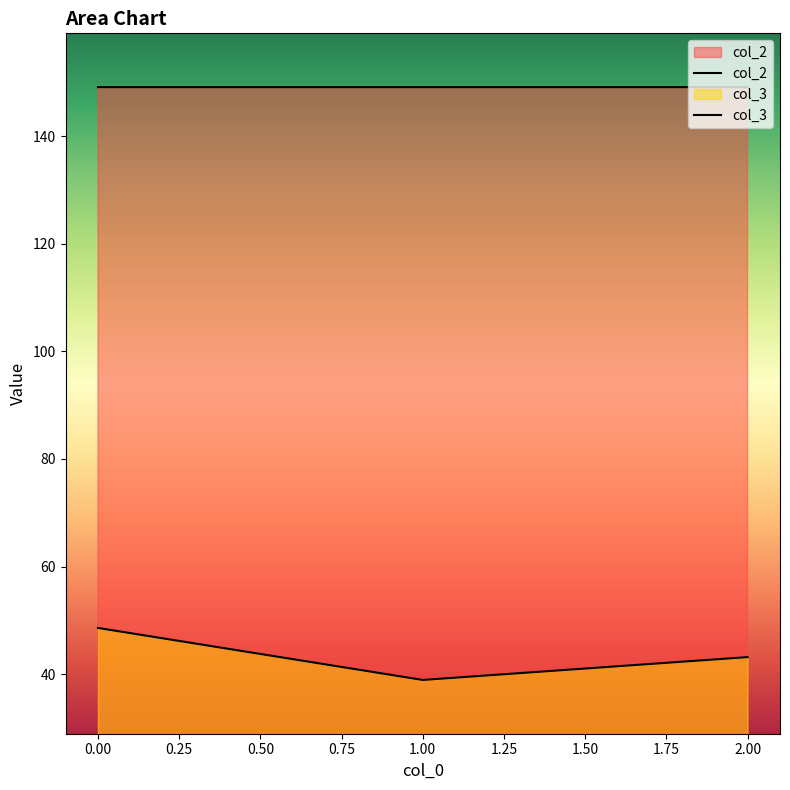

Reading left to right, list all the values displayed in this chart.

col_3: 0=48.6	1=38.9	2=43.1
col_2: 0=149.2	1=149.2	2=149.2